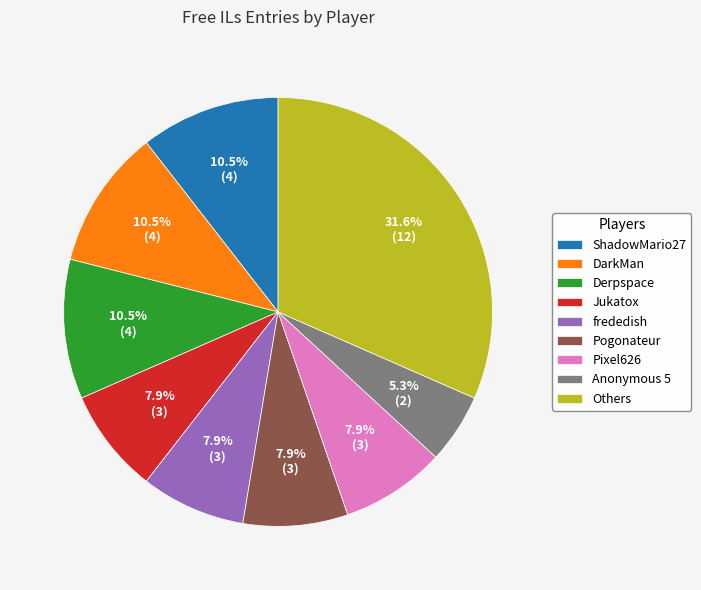

How many slices are in this pie chart?

9